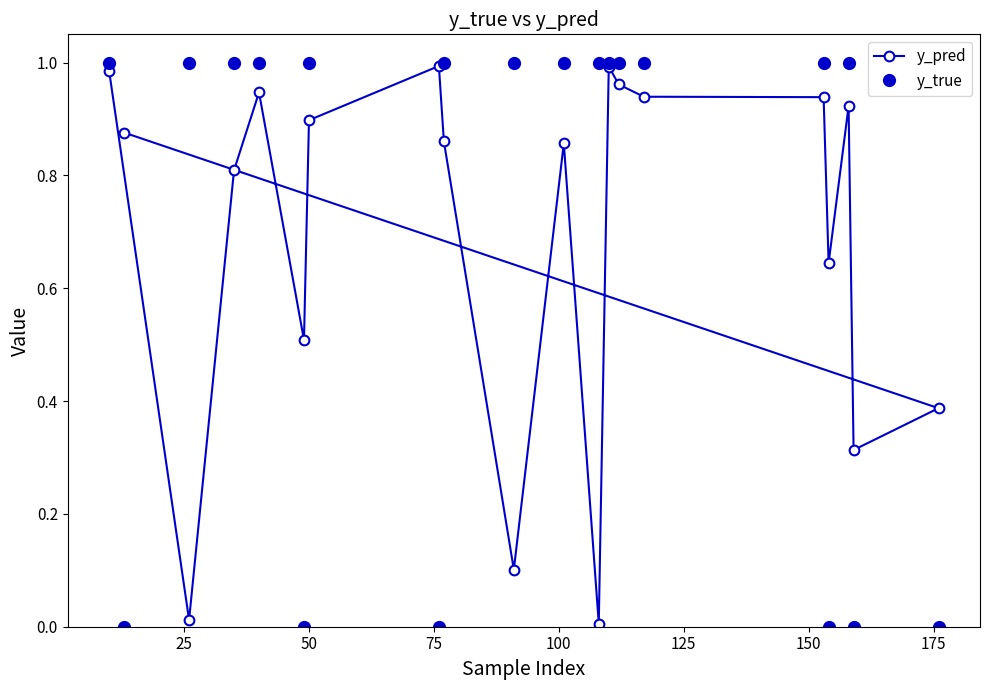

Does the chart have visible grid lines?

No